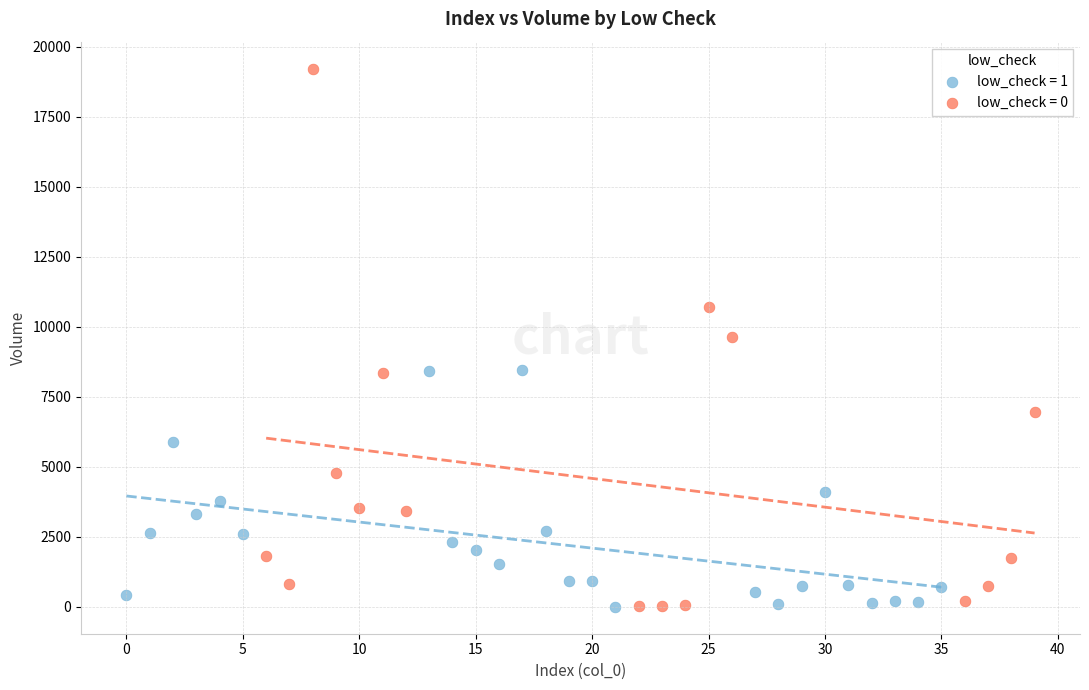

Which series reaches the maximum Y coordinate?

low_check = 0